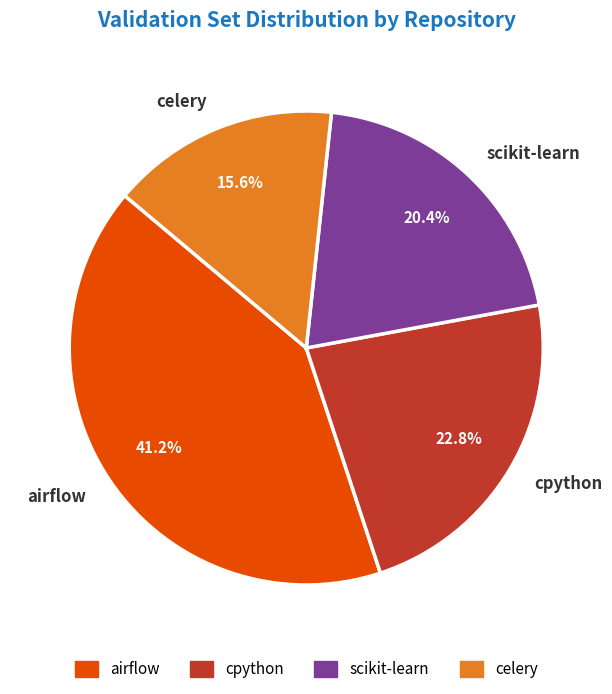

Which category has the smallest portion of the pie?

celery